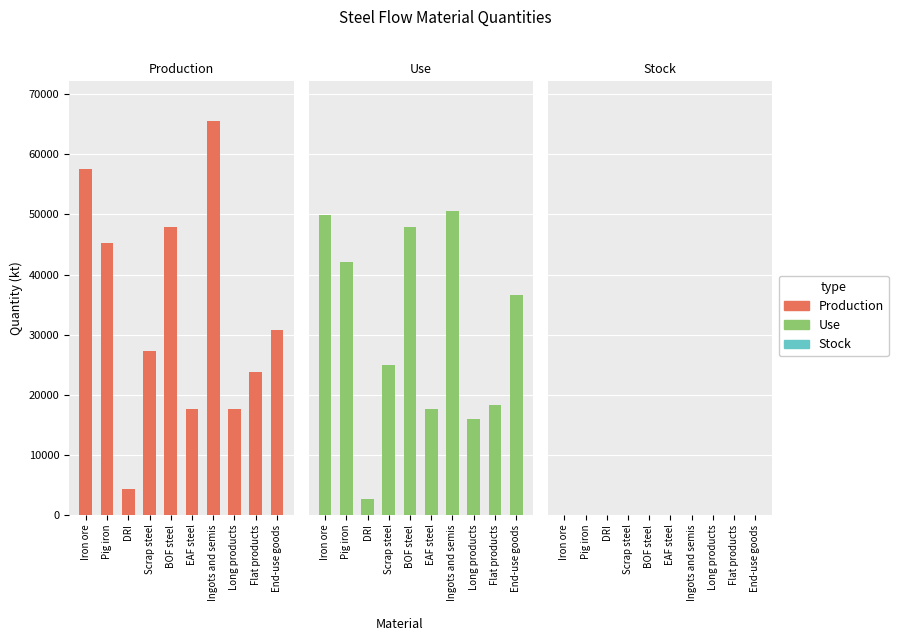

At Iron ore, list the series in order from largest to smallest.

Production, Use, Stock